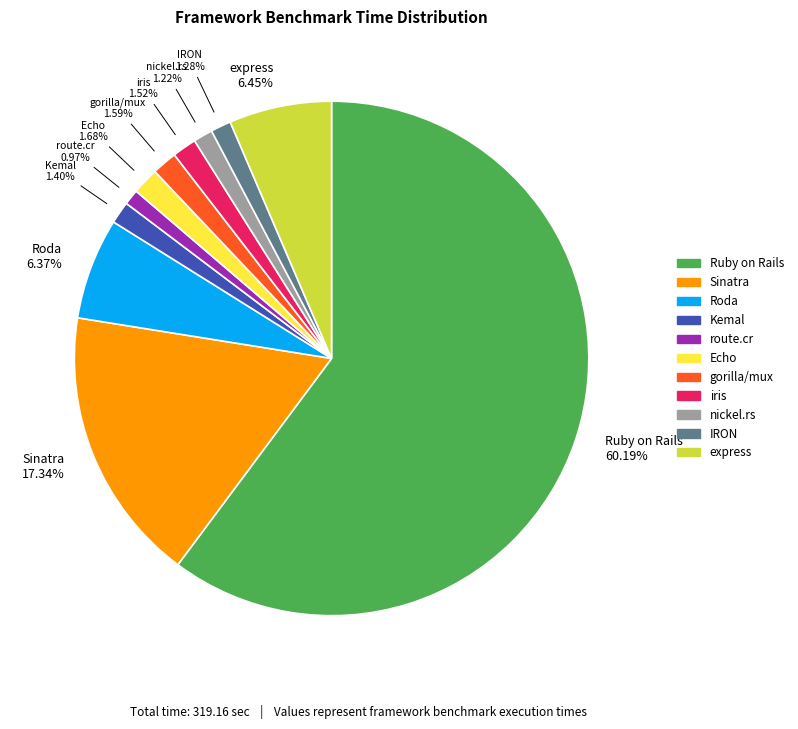

Which slice represents more than half of the pie?

Ruby on Rails